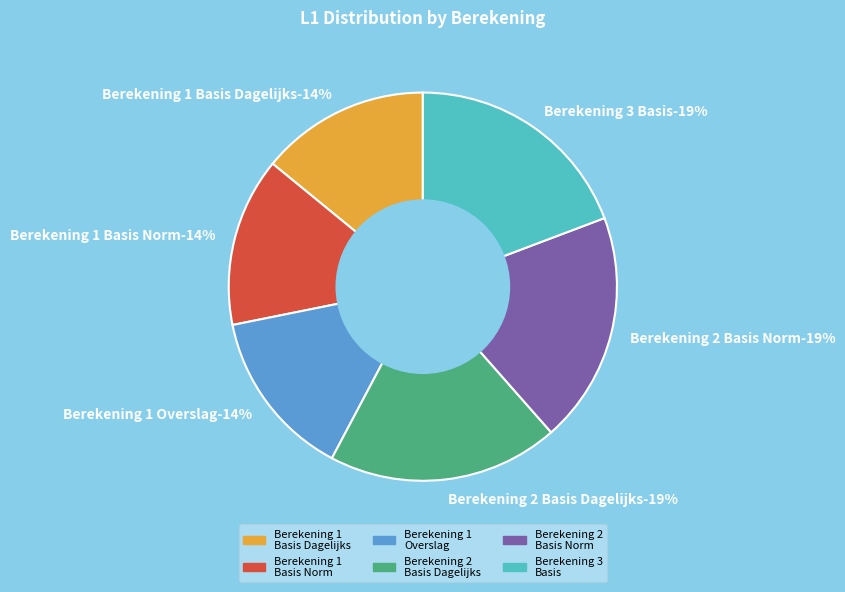

How many slices are in this pie chart?

6